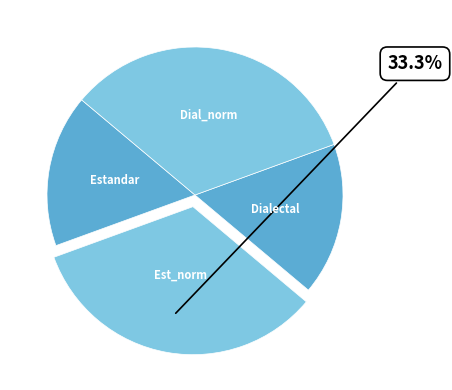

Which category has the smallest portion of the pie?

Estandar